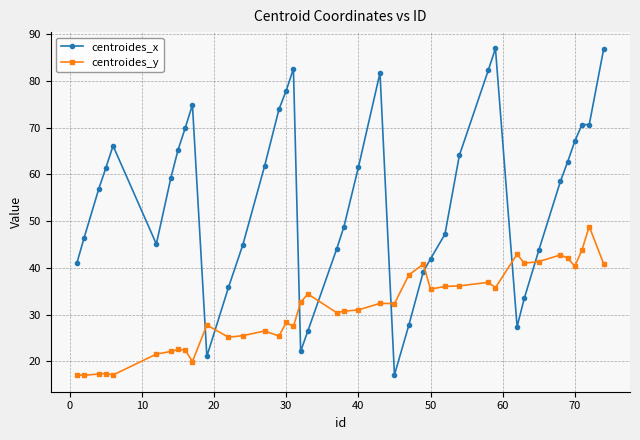

What is the highest value of the centroides_x series?

87.0